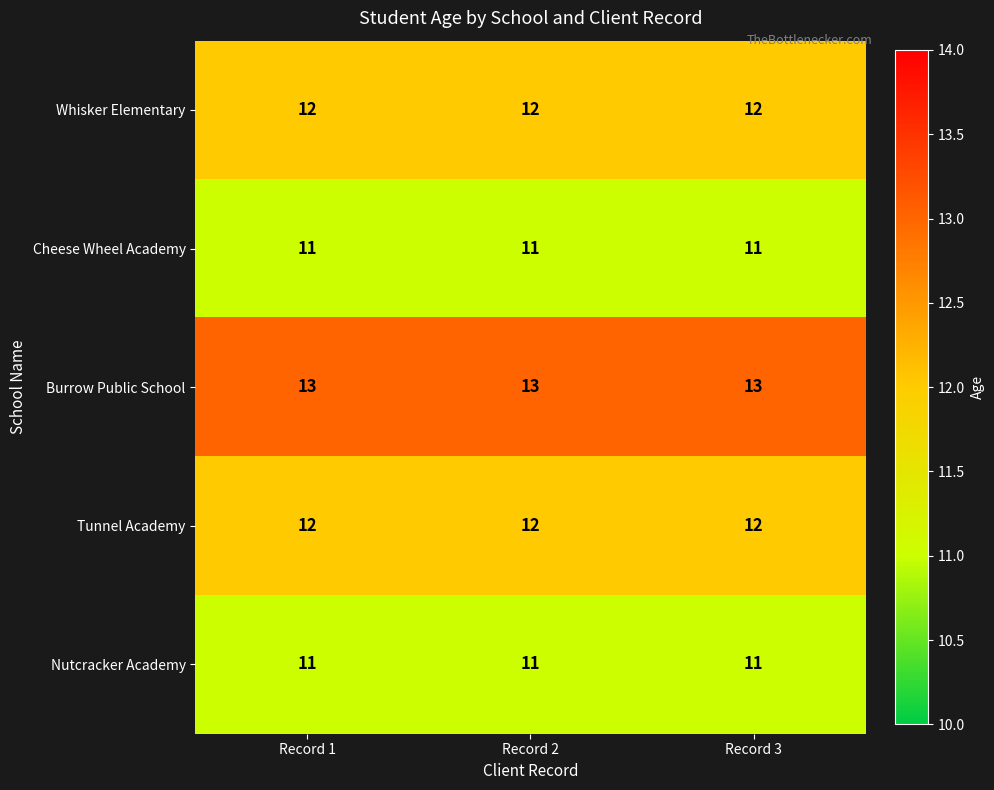

What value does the Tunnel Academy series have at Record 1?

12